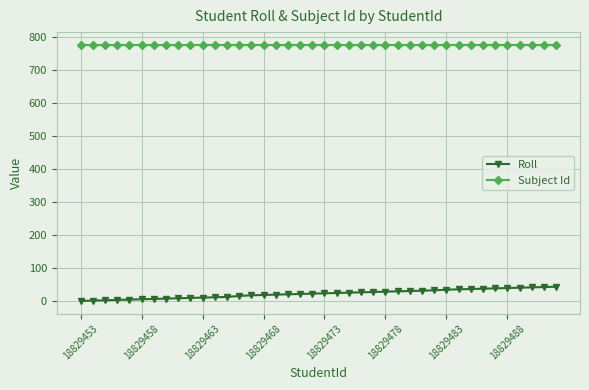

List the series in order of their peak value, highest first.

Subject Id, Roll